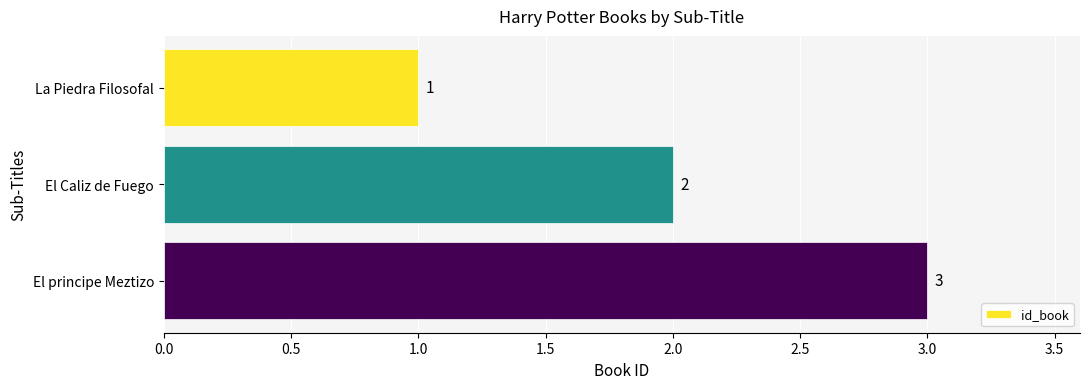

What is the label of the 2nd bar from the bottom?

El Caliz de Fuego